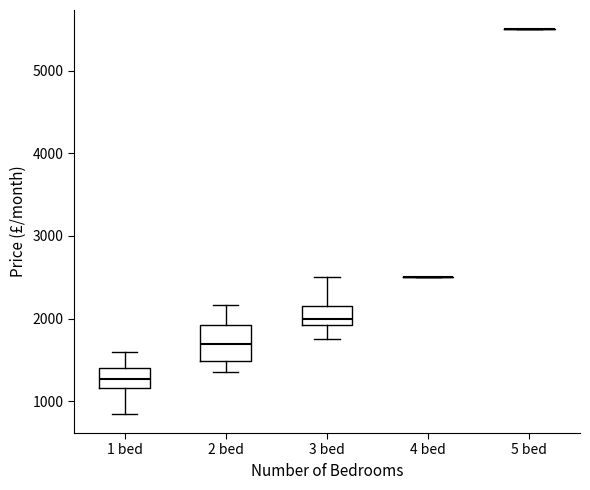

Which box is the tallest, from its lower edge to its upper edge?

2 bed